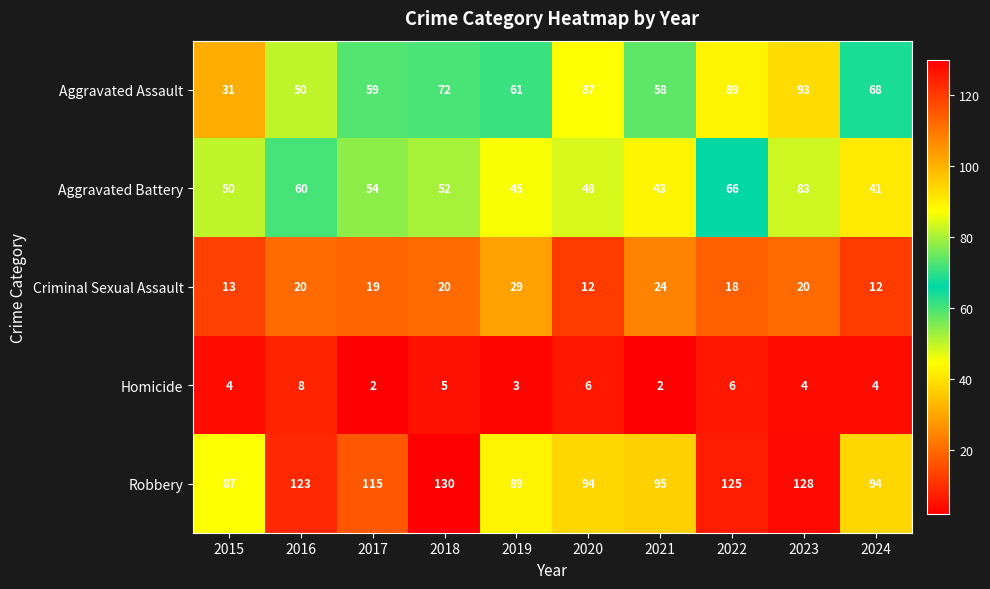

At how many categories does at least one series exceed 127?

2